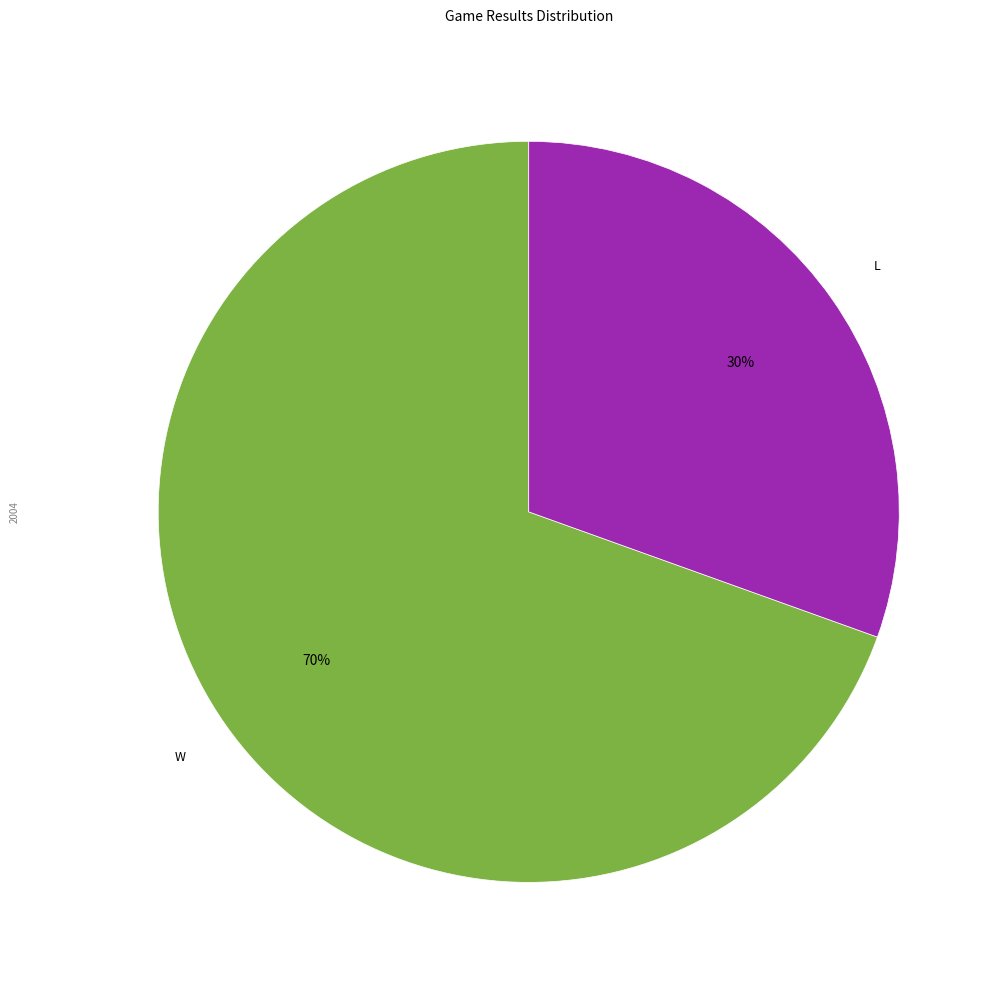

Is the sum of W and L greater than half?

Yes